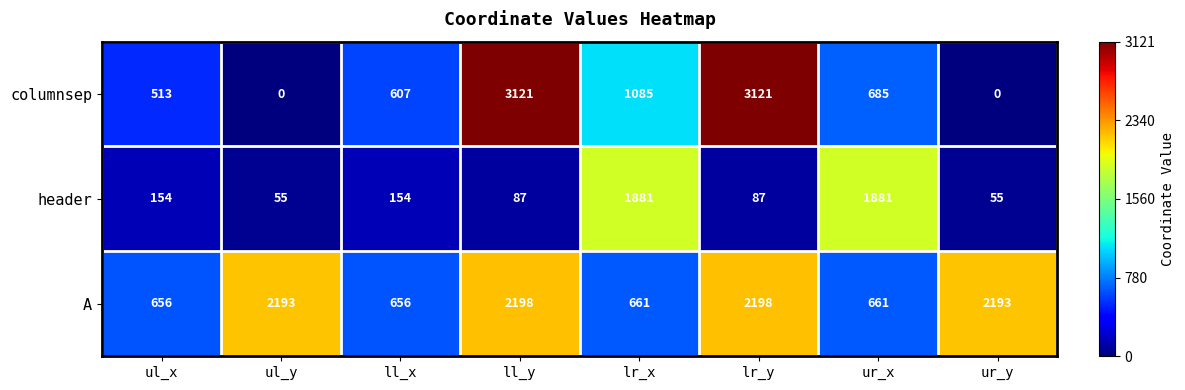

Count the number of data series in this chart.

3